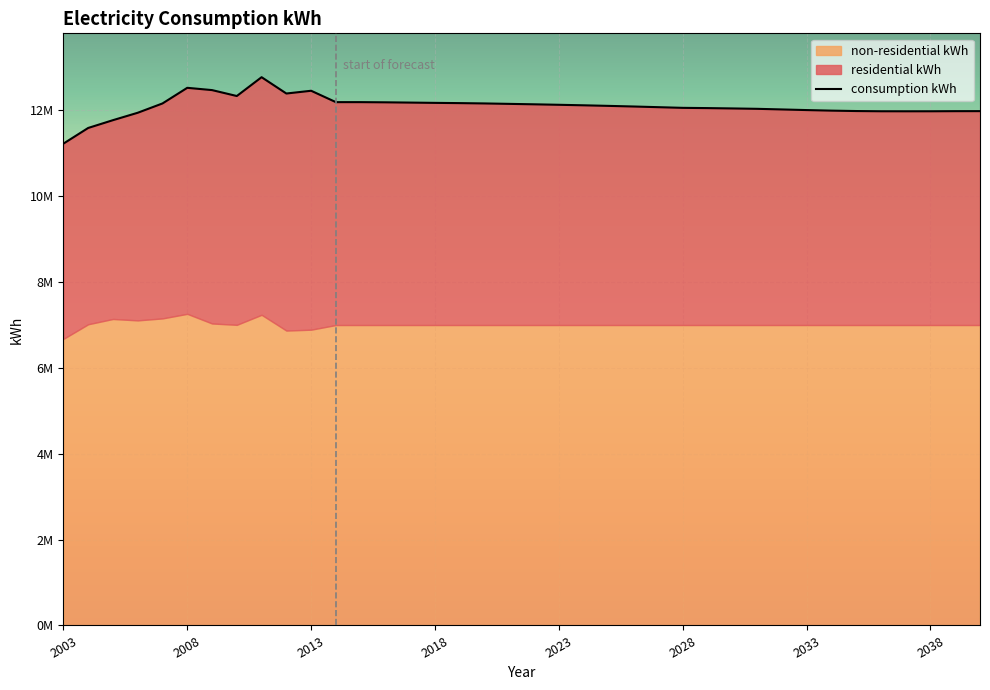

How many data points are less than 12101077?

19